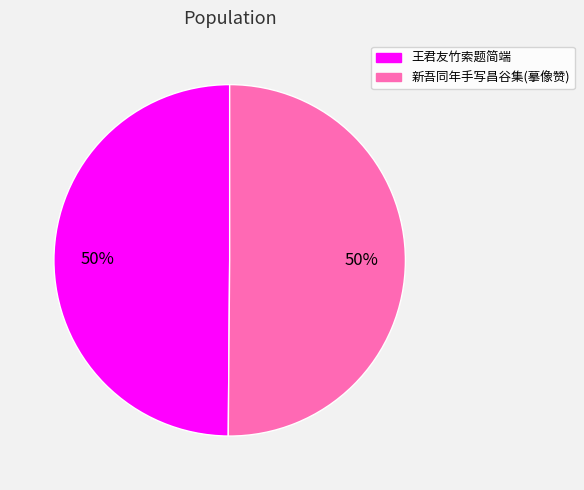

To the nearest percent, what is the average slice percentage?

50%